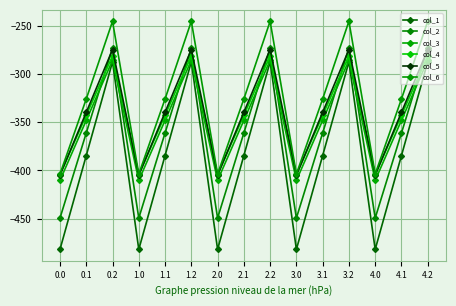

Reading right to left, extract all data points from this chart.

col_1: 4.2=-287.1	4.1=-384.6	4.0=-482.0	3.2=-287.1	3.1=-384.6	3.0=-482.0	2.2=-287.1	2.1=-384.6	2.0=-482.0	1.2=-287.1	1.1=-384.6	1.0=-482.0	0.2=-287.1	0.1=-384.6	0.0=-482.0
col_2: 4.2=-272.7	4.1=-361.1	4.0=-449.5	3.2=-272.7	3.1=-361.1	3.0=-449.5	2.2=-272.7	2.1=-361.1	2.0=-449.5	1.2=-272.7	1.1=-361.1	1.0=-449.5	0.2=-272.7	0.1=-361.1	0.0=-449.5
col_3: 4.2=-285.5	4.1=-347.9	4.0=-410.3	3.2=-285.5	3.1=-347.9	3.0=-410.3	2.2=-285.5	2.1=-347.9	2.0=-410.3	1.2=-285.5	1.1=-347.9	1.0=-410.3	0.2=-285.5	0.1=-347.9	0.0=-410.3
col_4: 4.2=-281.0	4.1=-342.7	4.0=-404.4	3.2=-281.0	3.1=-342.7	3.0=-404.4	2.2=-281.0	2.1=-342.7	2.0=-404.4	1.2=-281.0	1.1=-342.7	1.0=-404.4	0.2=-281.0	0.1=-342.7	0.0=-404.4
col_5: 4.2=-274.4	4.1=-339.6	4.0=-404.9	3.2=-274.4	3.1=-339.6	3.0=-404.9	2.2=-274.4	2.1=-339.6	2.0=-404.9	1.2=-274.4	1.1=-339.6	1.0=-404.9	0.2=-274.4	0.1=-339.6	0.0=-404.9
col_6: 4.2=-245.0	4.1=-325.7	4.0=-403.8	3.2=-245.0	3.1=-325.7	3.0=-403.8	2.2=-245.0	2.1=-325.7	2.0=-403.8	1.2=-245.0	1.1=-325.7	1.0=-403.8	0.2=-245.0	0.1=-325.7	0.0=-403.8